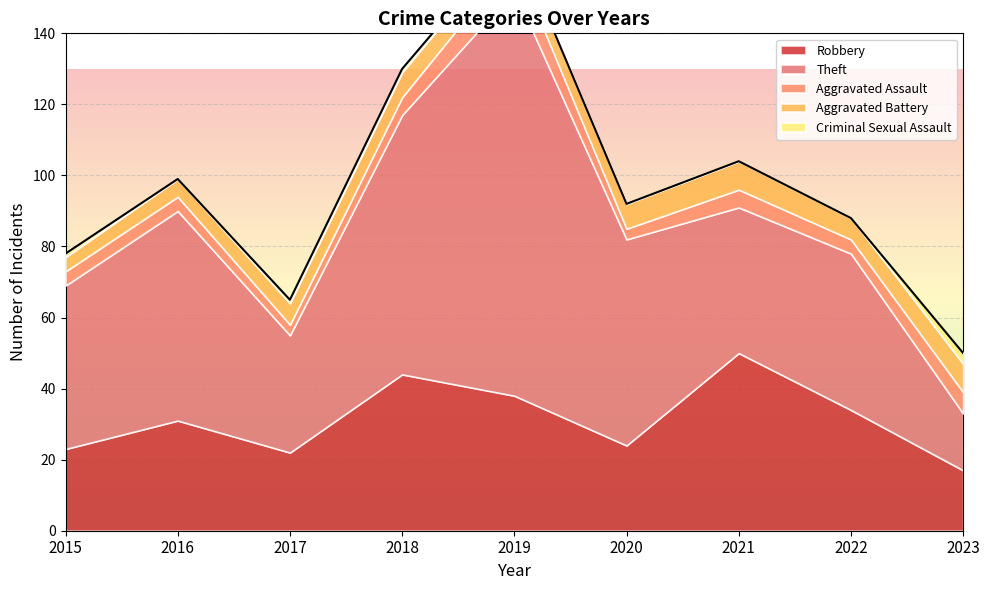

How many interior local peaks does the Theft series have?

3